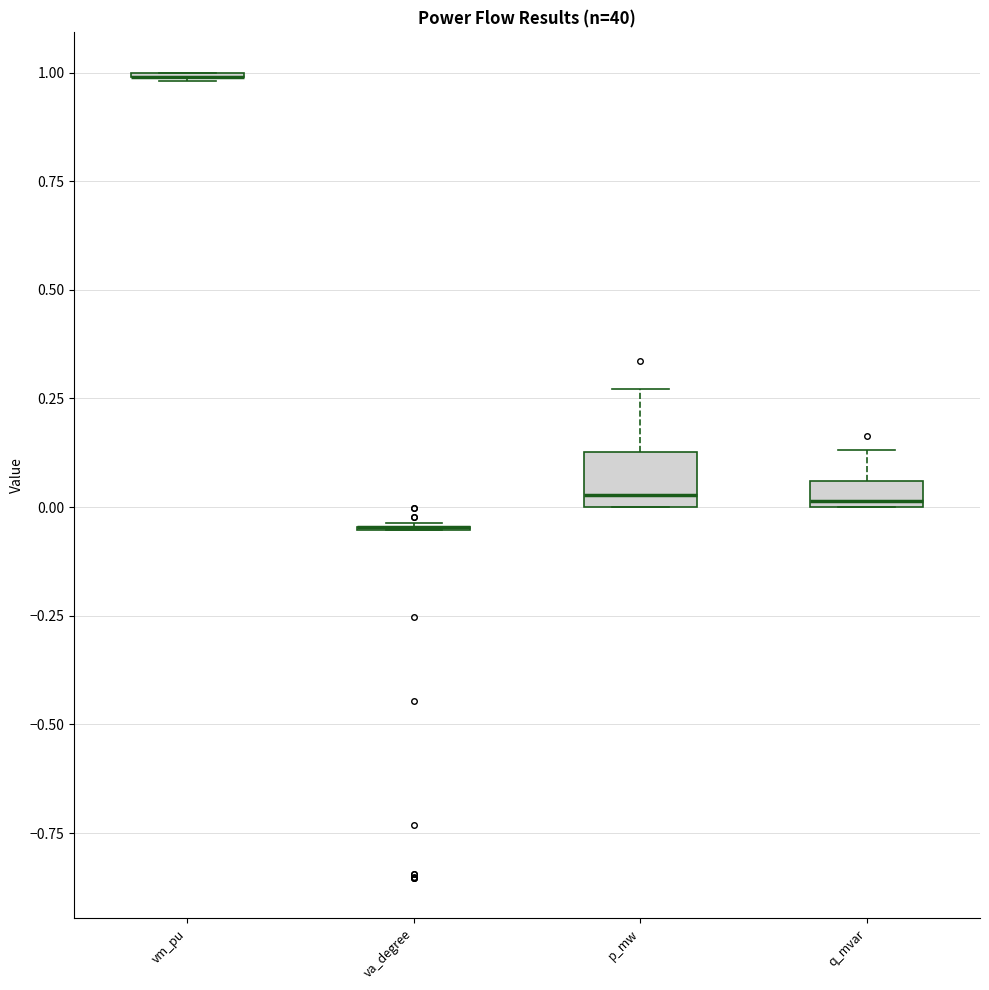

Comparing the boxes themselves (not the whiskers), which one is the tallest?

p_mw